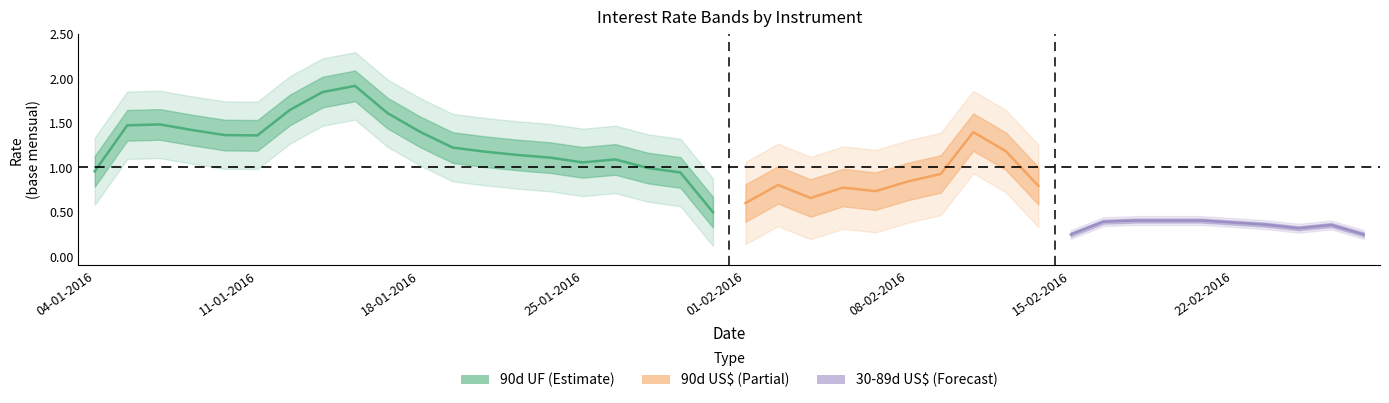

What is the maximum value shown in the chart?

2.1